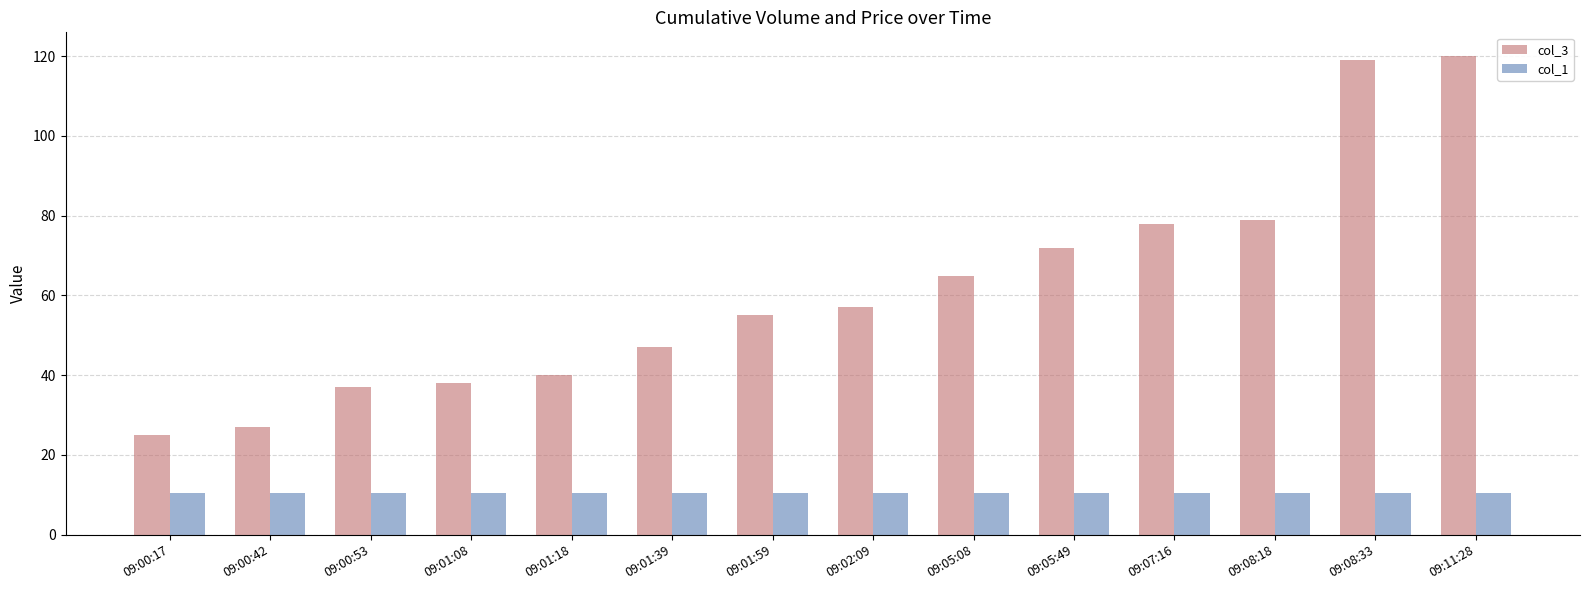

Which series has the widest spread of values?

col_3